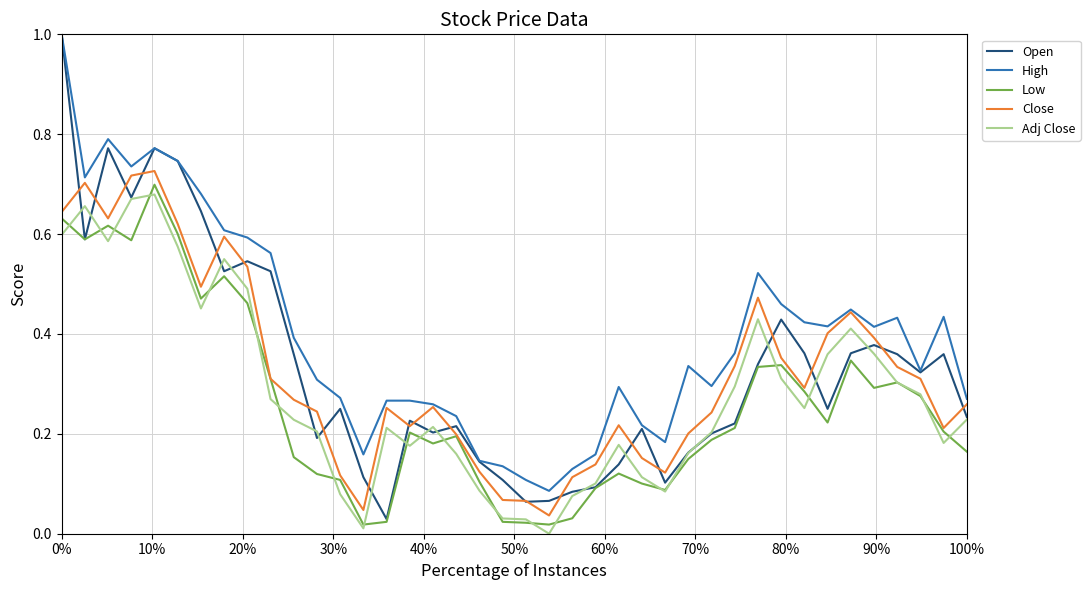

Is this an area chart (filled region under the line)?

No